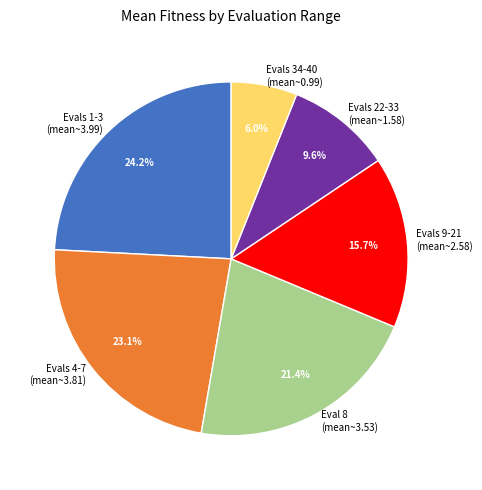

Is there a majority slice in this chart?

No